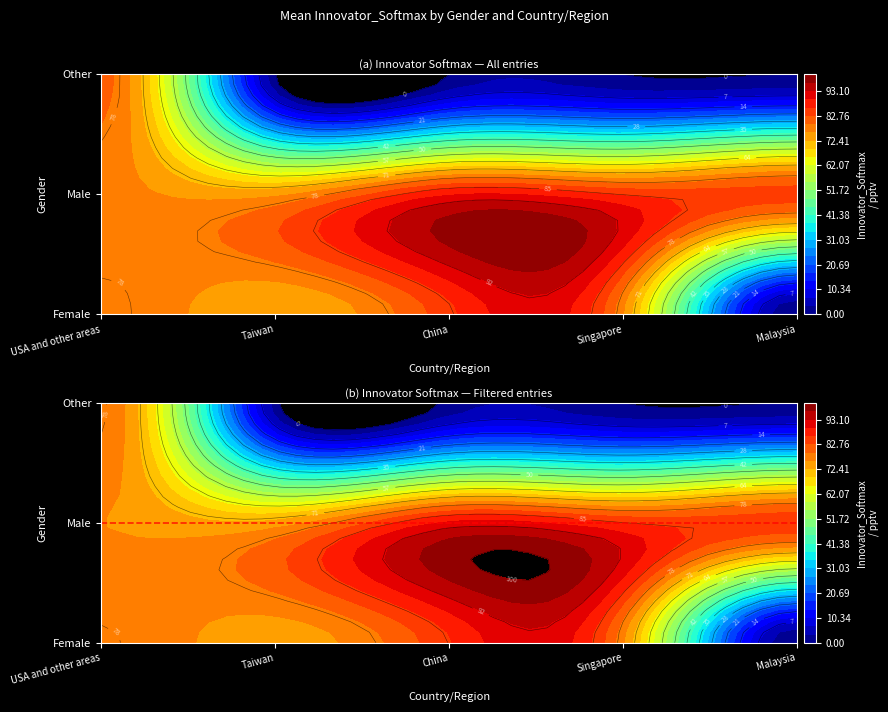

What is the difference between the highest and lowest values at Taiwan?

75.1